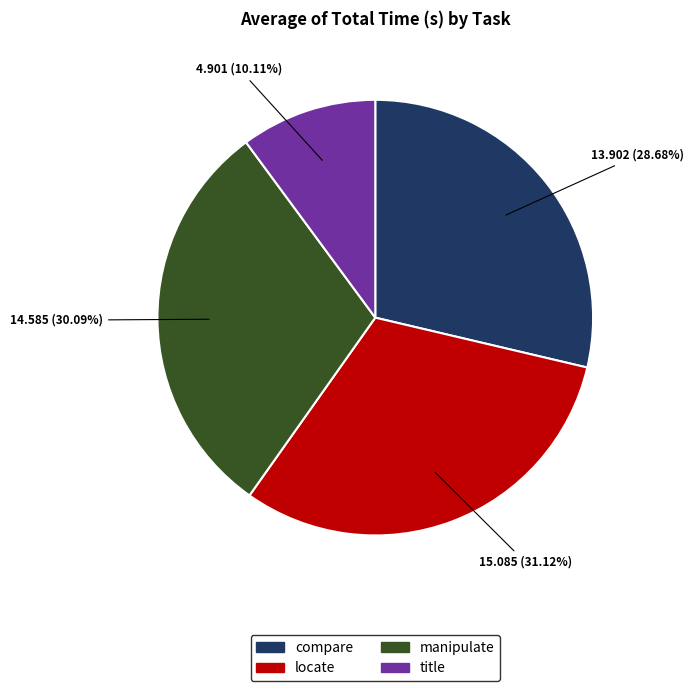

Does any single category account for the majority?

No